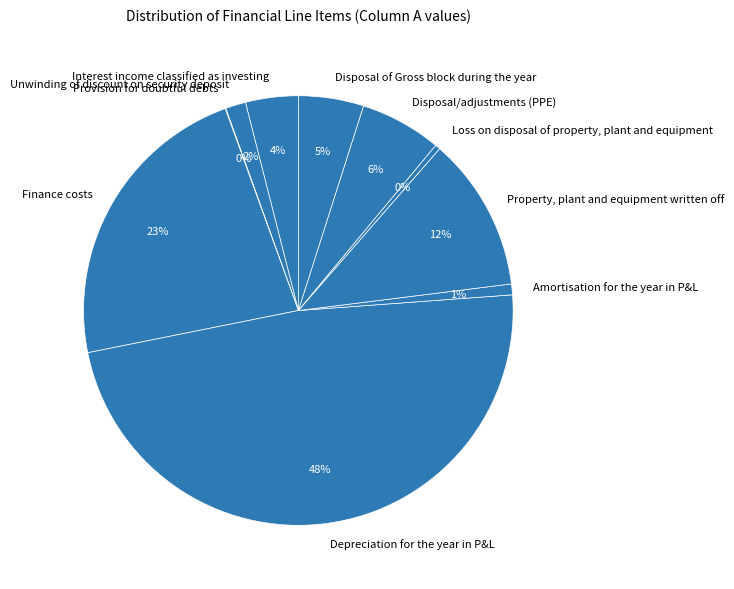

Between Interest income classified as investing and Disposal/adjustments (PPE), which is larger?

Disposal/adjustments (PPE)